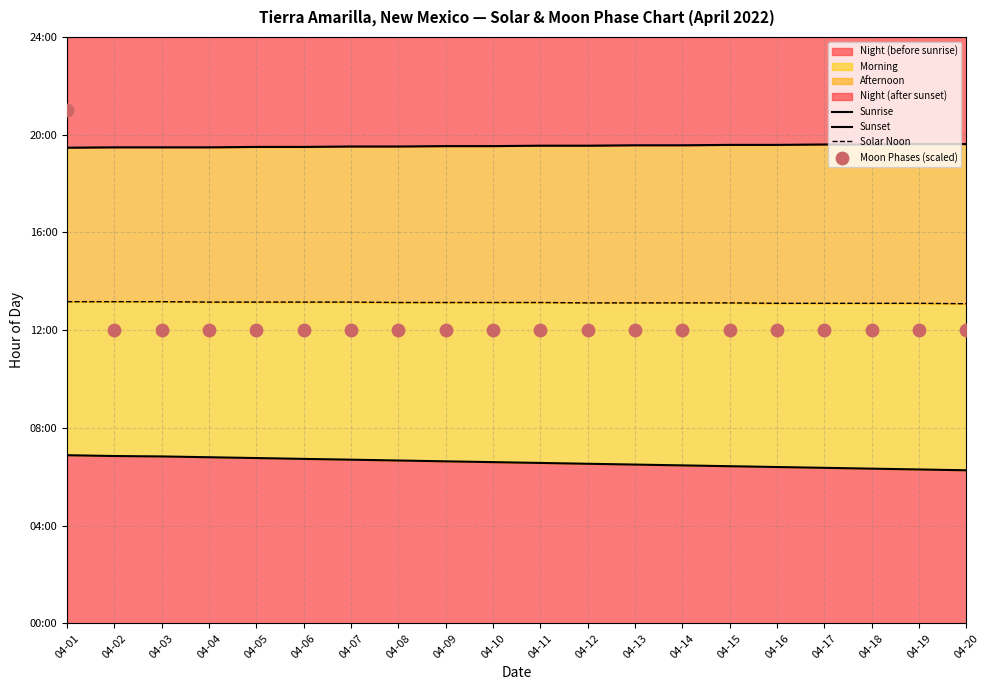

At how many categories does at least one series exceed 15?

20